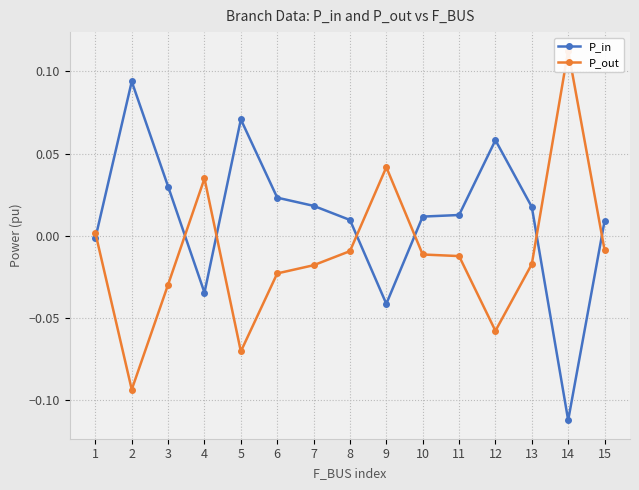

Which series has the largest total across all categories?

P_in